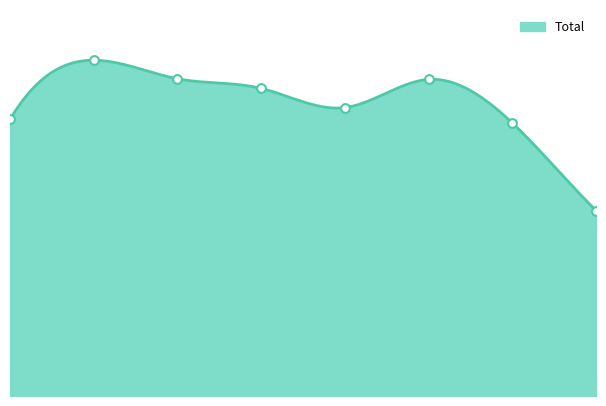

What is the ratio of the value at 2020 to the value at 2019?

1.1